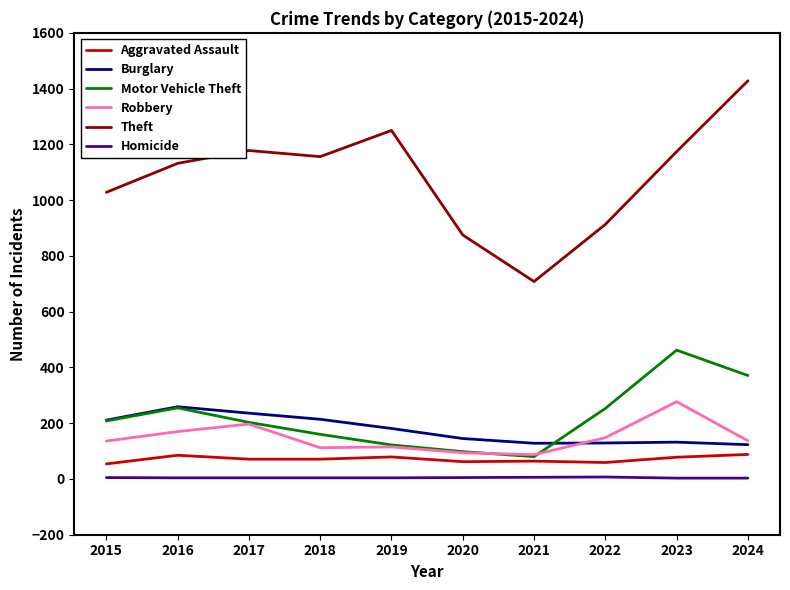

Which series changed the most between 2017 and 2020?

Theft